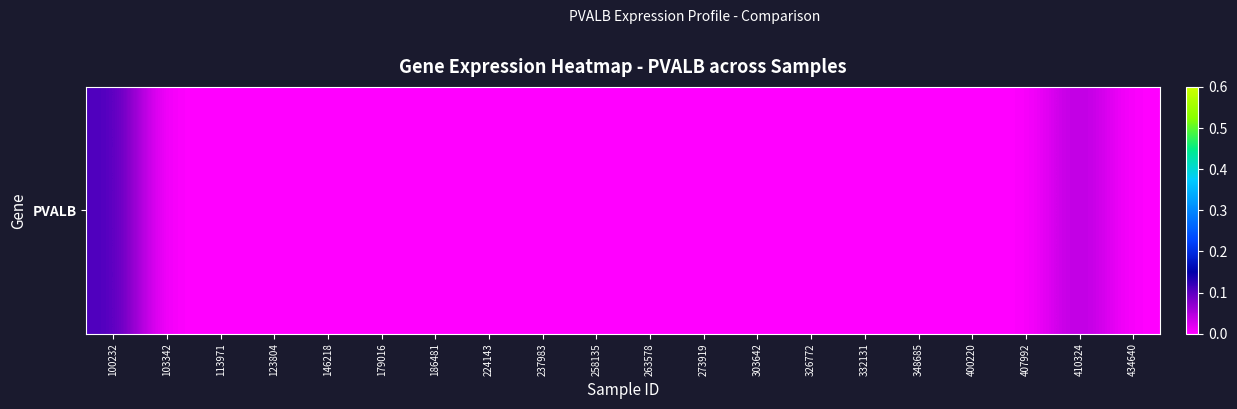

List the labels in order of value, smallest first.

103342, 113971, 123804, 146218, 179016, 186481, 224143, 237983, 258135, 263578, 273919, 303642, 326772, 332131, 348685, 400220, 407992, 434640, 410324, 100232